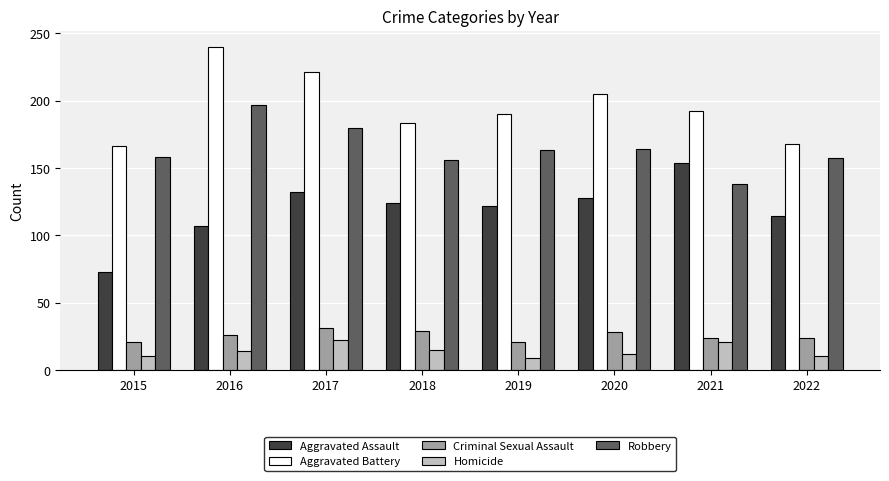

What is the average value of the Criminal Sexual Assault series?

26